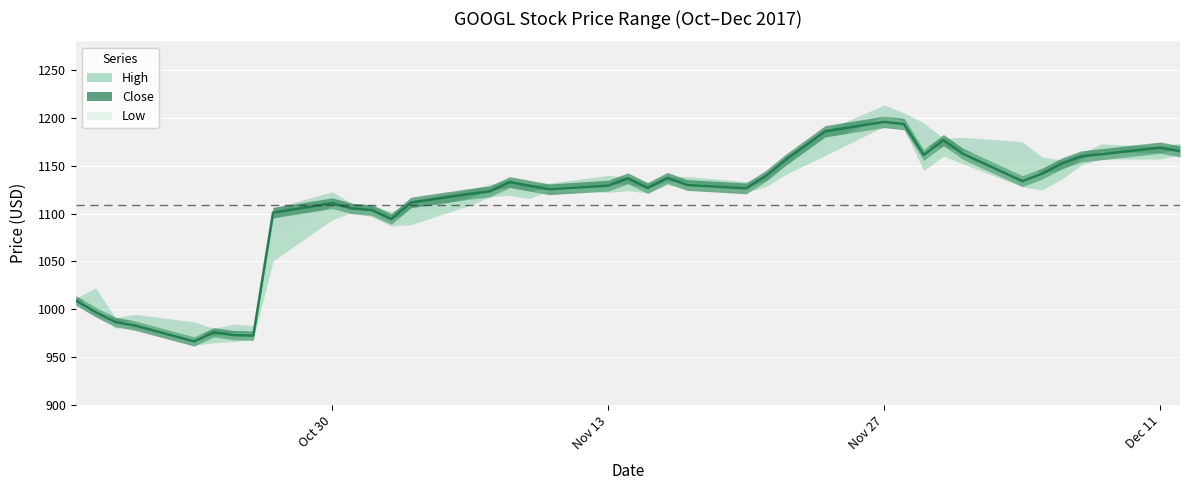

At which label does High reach its peak?

2017-11-27